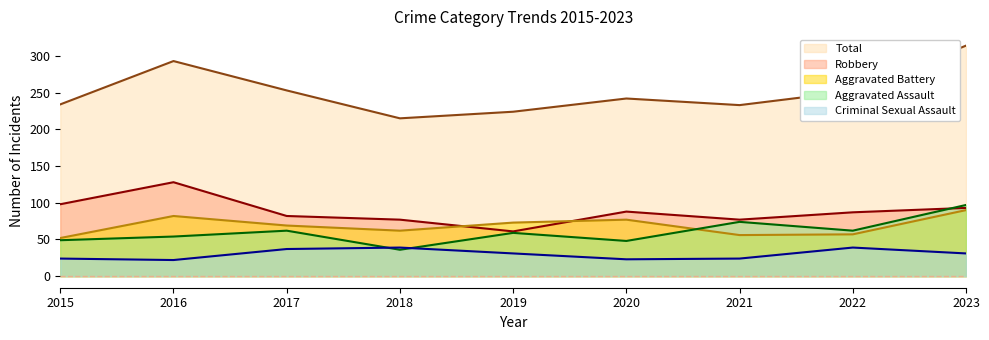

Does the chart have visible grid lines?

No